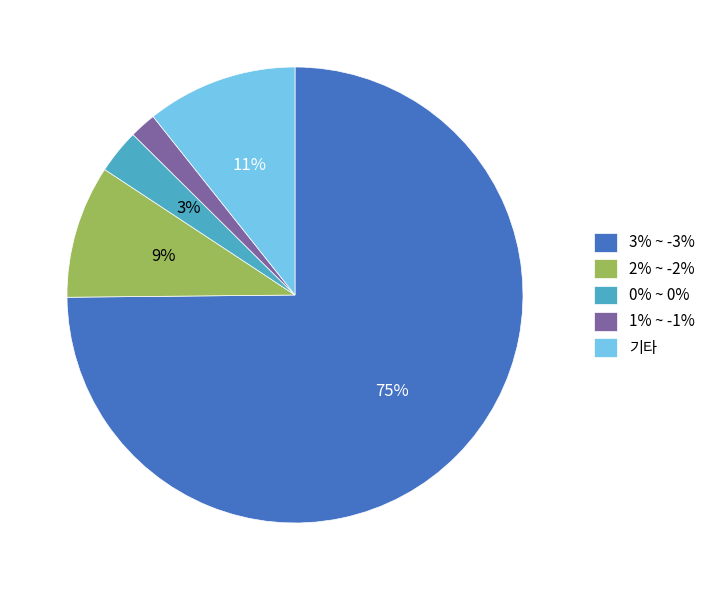

To the nearest percent, what percentage of the pie is 2% ~ -2%?

9%